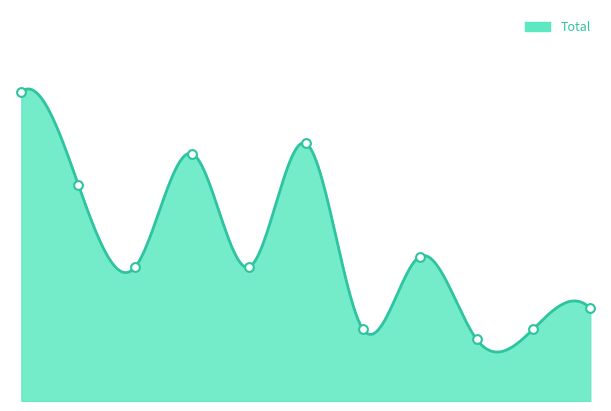

What is the ratio of the value at 2023 to the value at 2024?

0.9